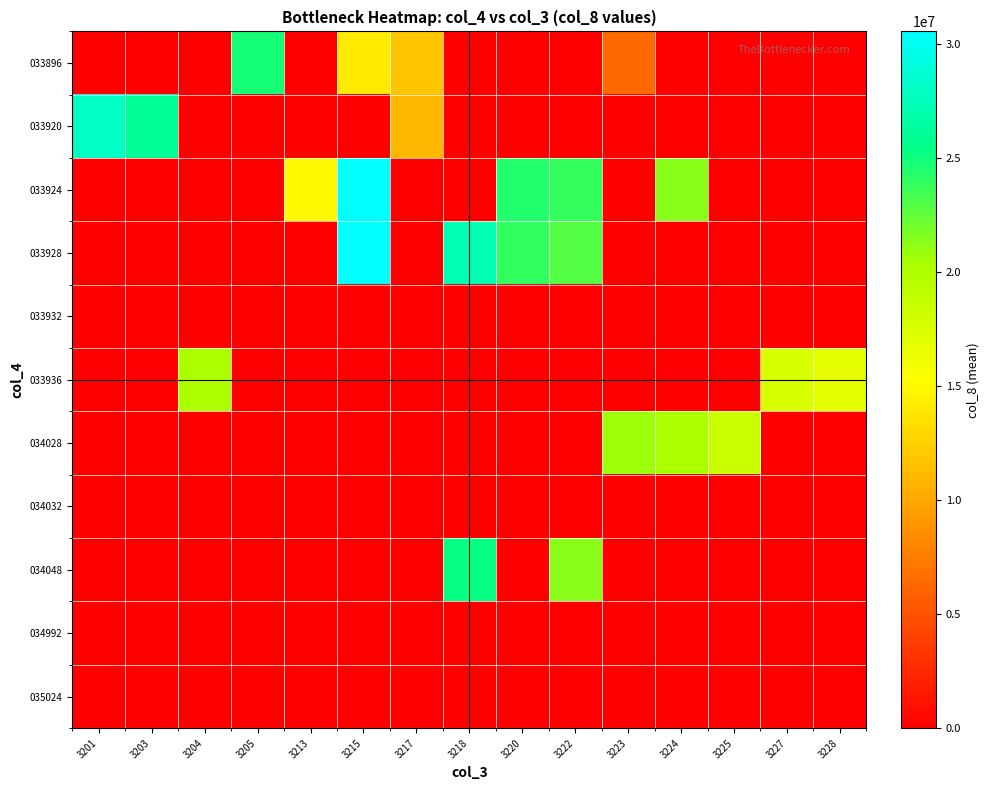

Which series has the widest spread of values?

033928